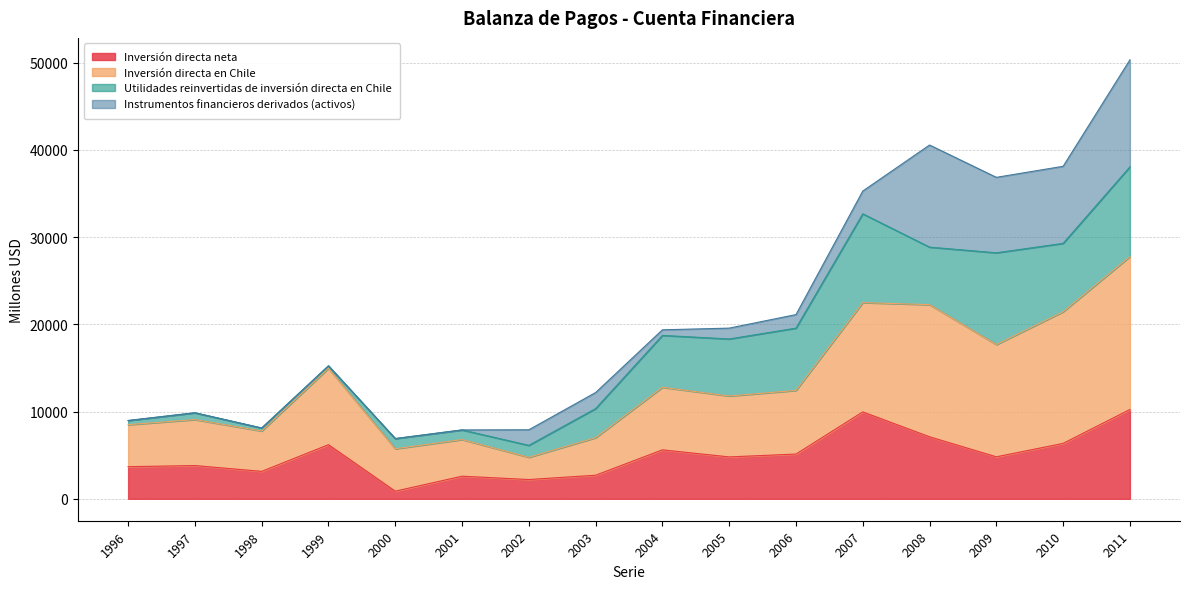

What is the minimum value for Inversión directa en Chile?

4757